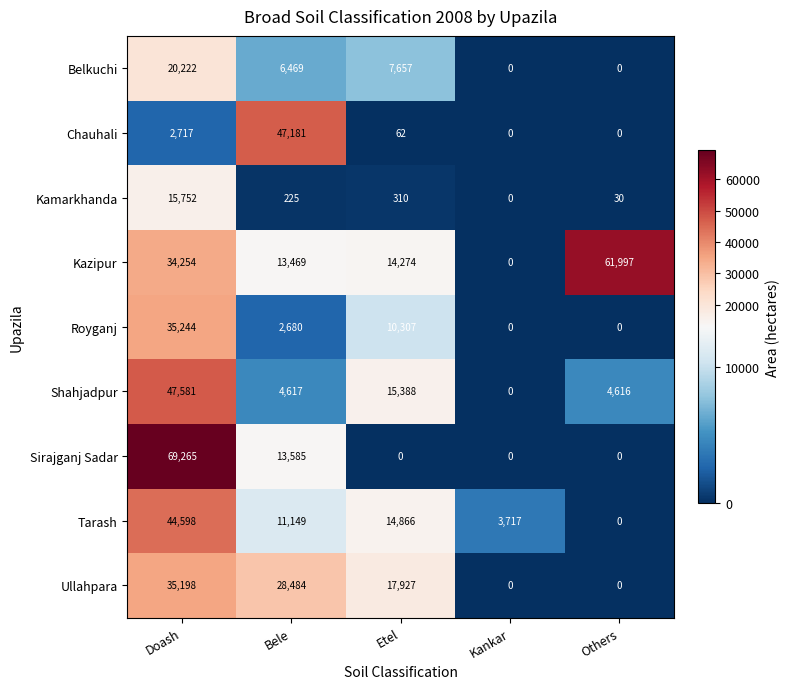

At which category does the chart reach its peak across all series?

Doash